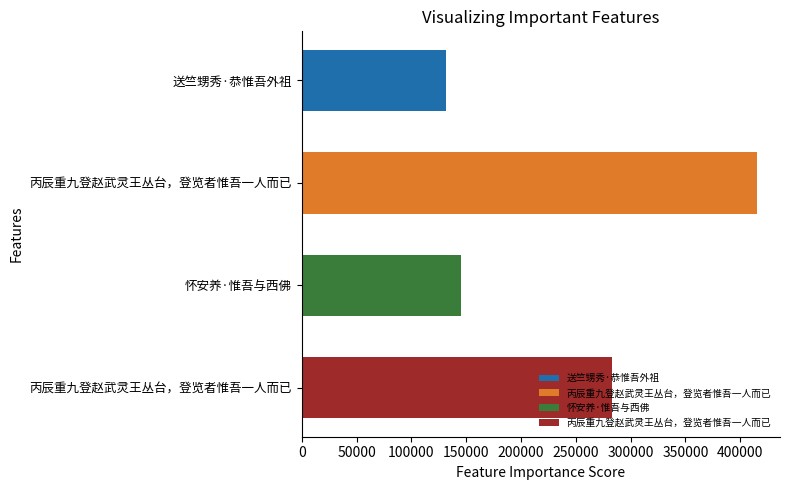

How many data points are less than 282773?

2